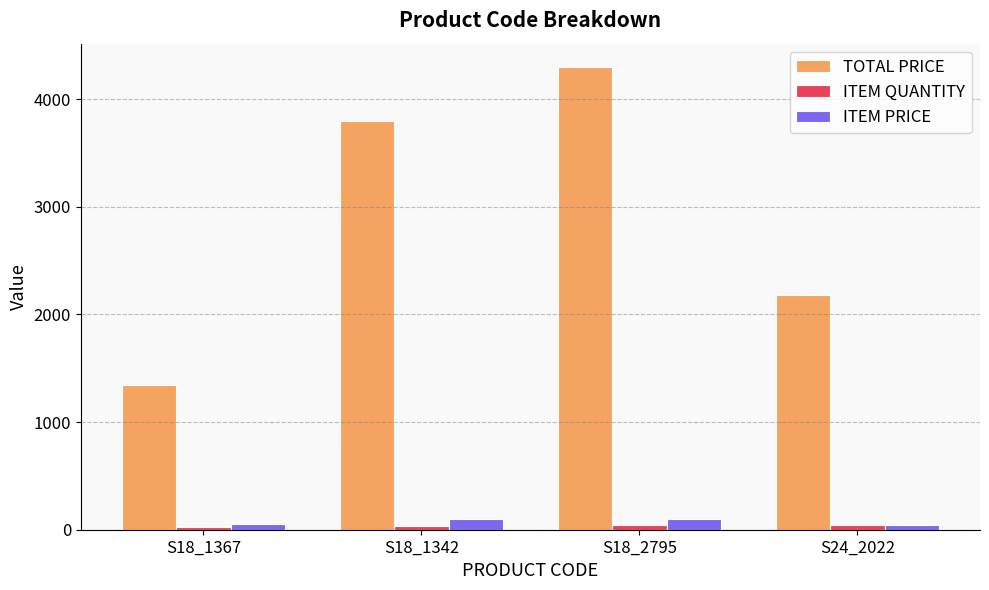

What is the maximum value for TOTAL PRICE?

4300.0